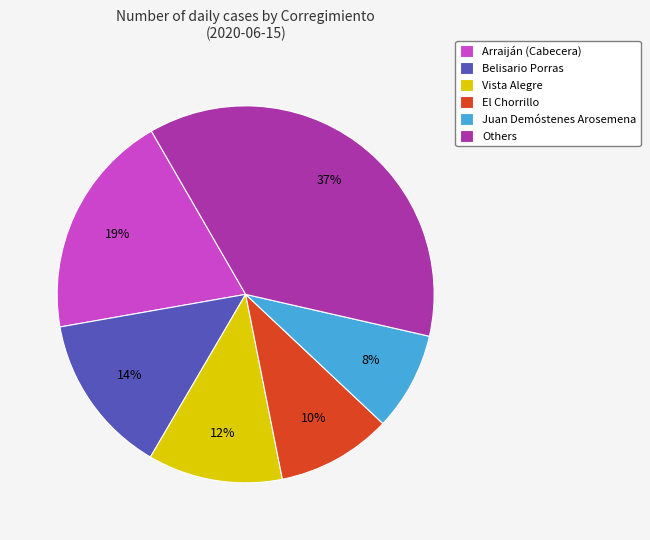

How many slices are in this pie chart?

6